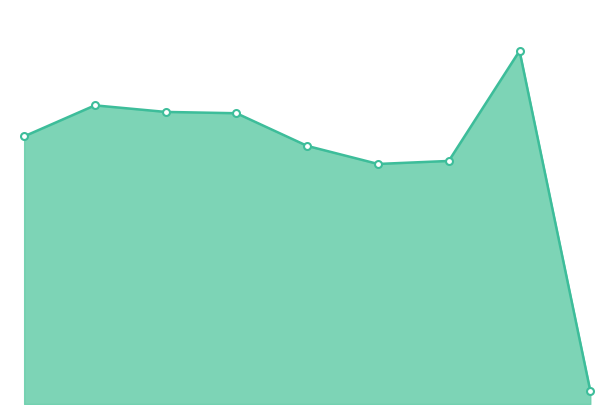

What is the difference between the second highest and minimum values?

1520